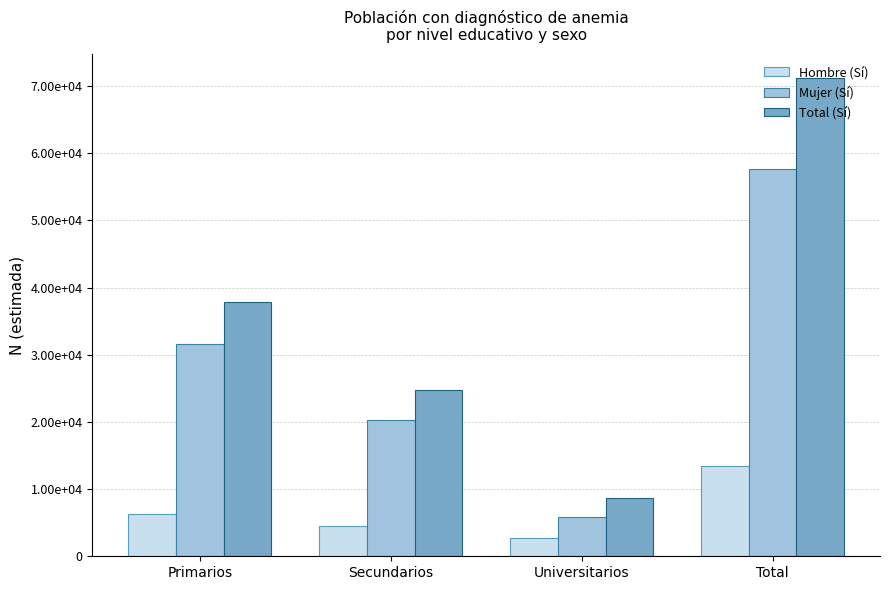

Between Universitarios and Secundarios, which is larger?

Secundarios